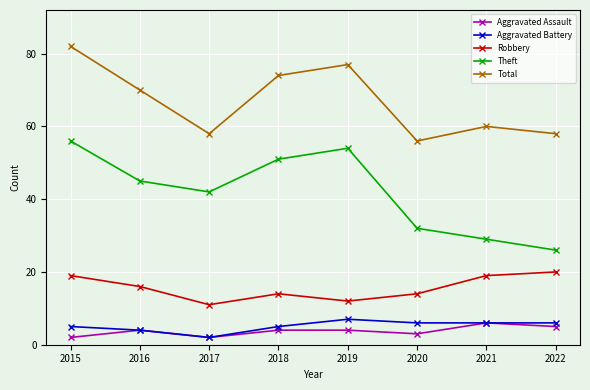

True or false: Robbery and Theft cross at least once.

False